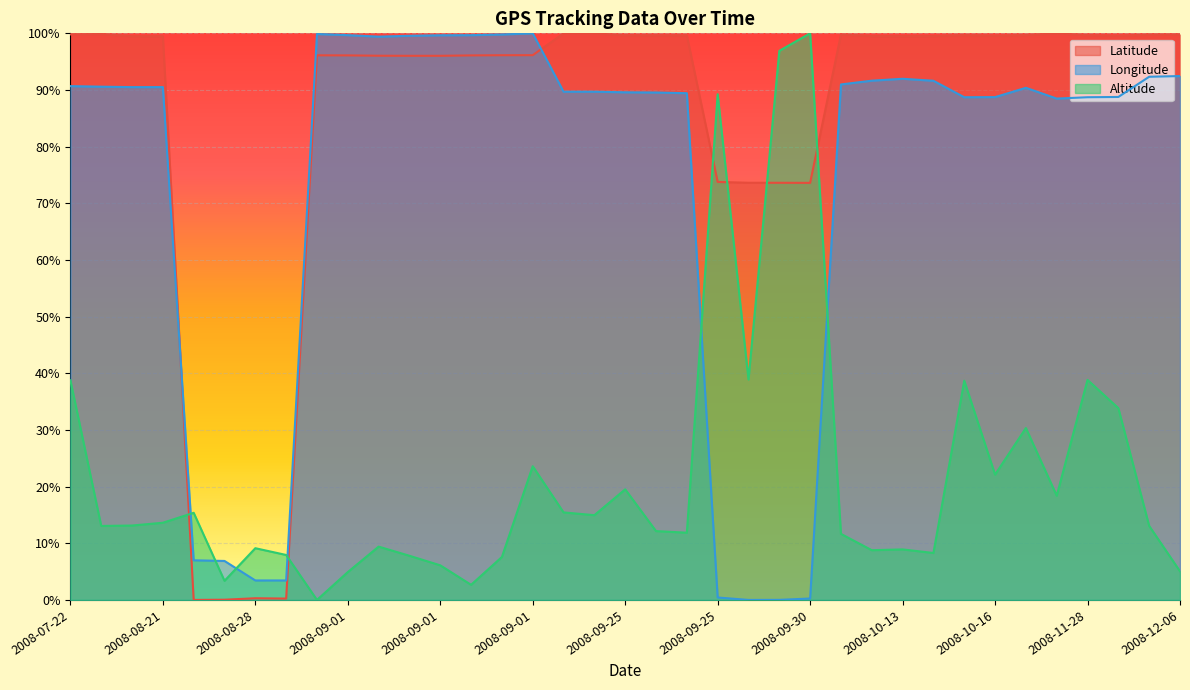

What is the label of the 12th point from the right?

2008-10-11